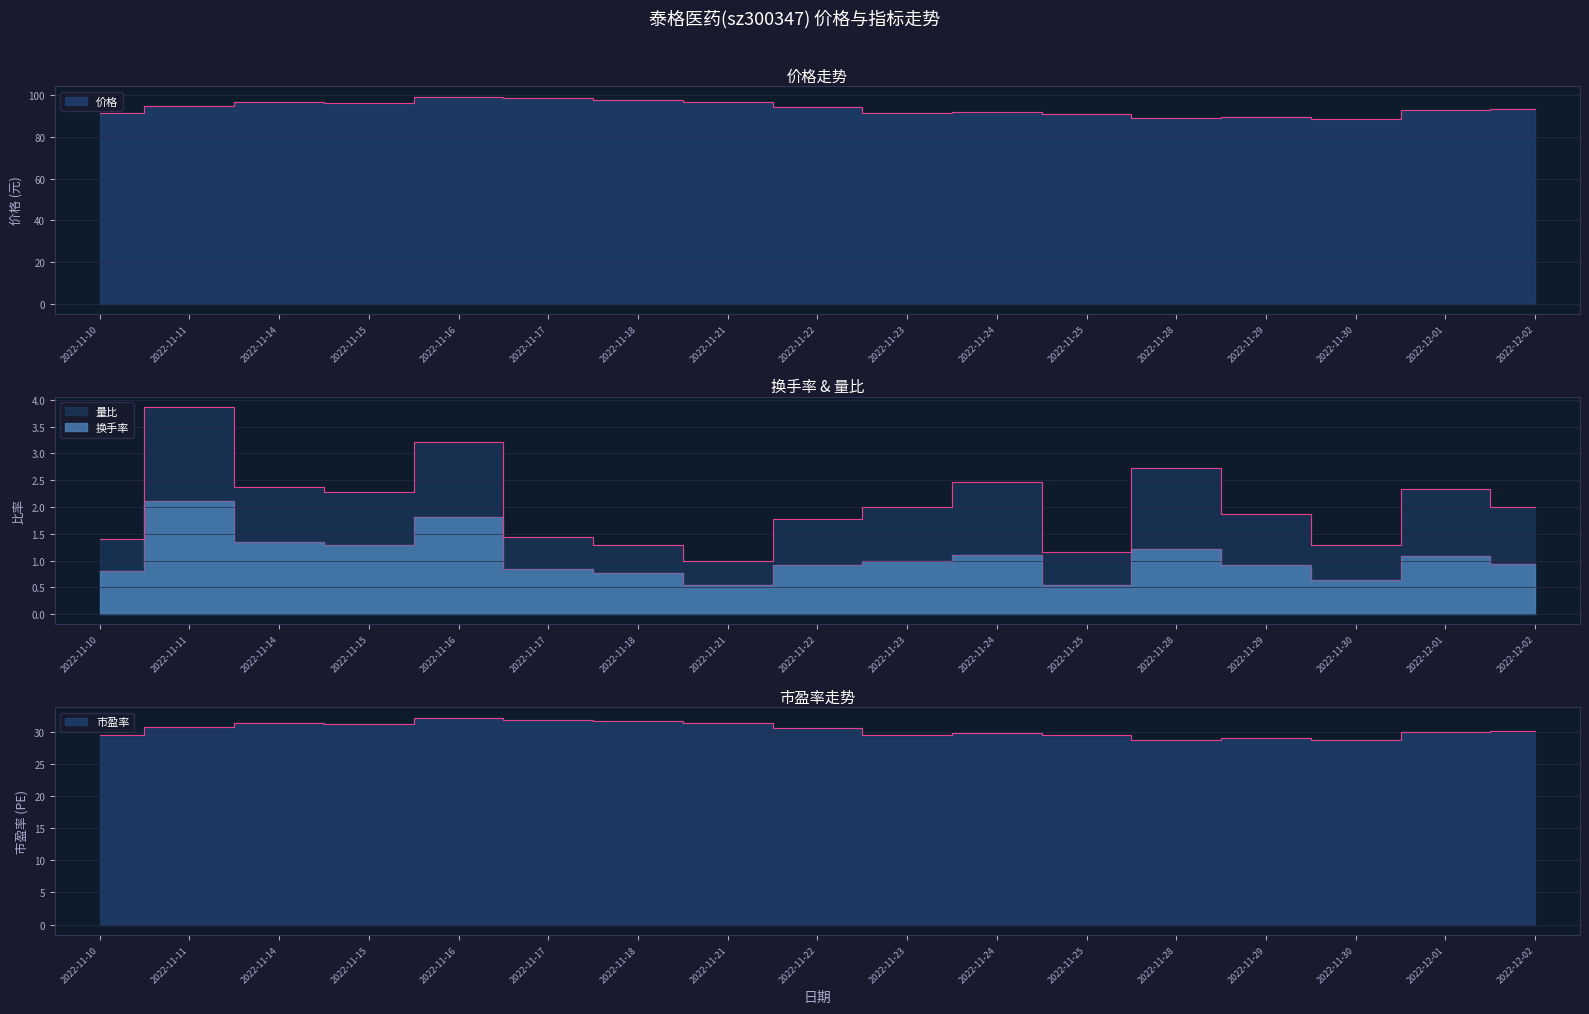

Is it true that 市盈率 equals 14.5 at 2022-11-15?

False